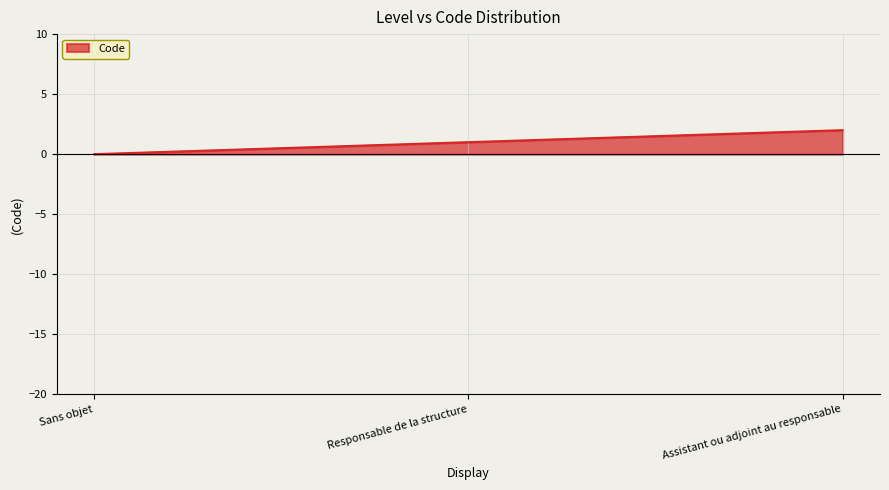

What position from the right is Responsable de la structure?

2